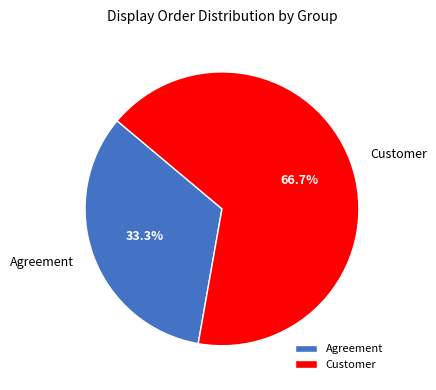

Combined, what portion of the pie is Customer and Agreement?

100.0%